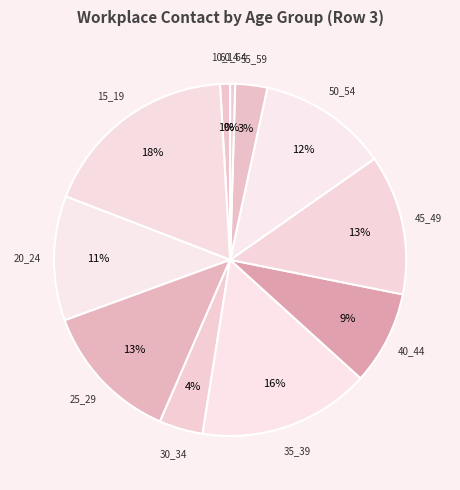

To the nearest percent, what is the average slice percentage?

9%